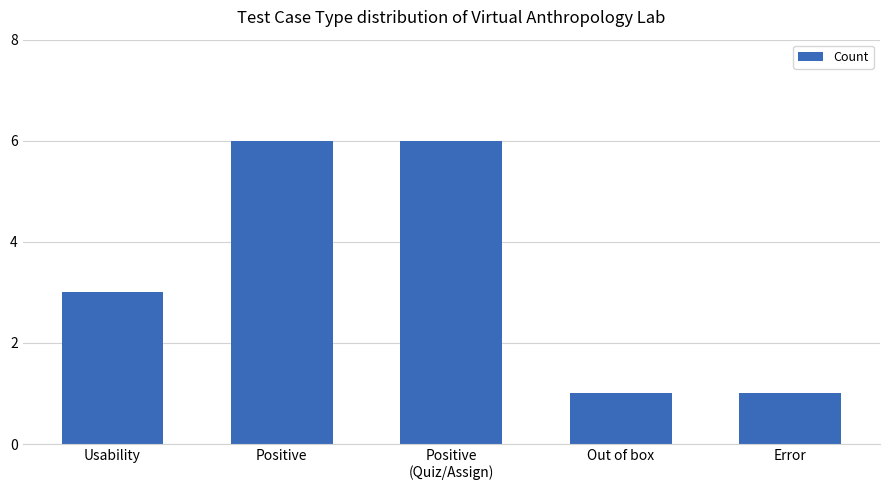

What is the greatest value displayed?

6